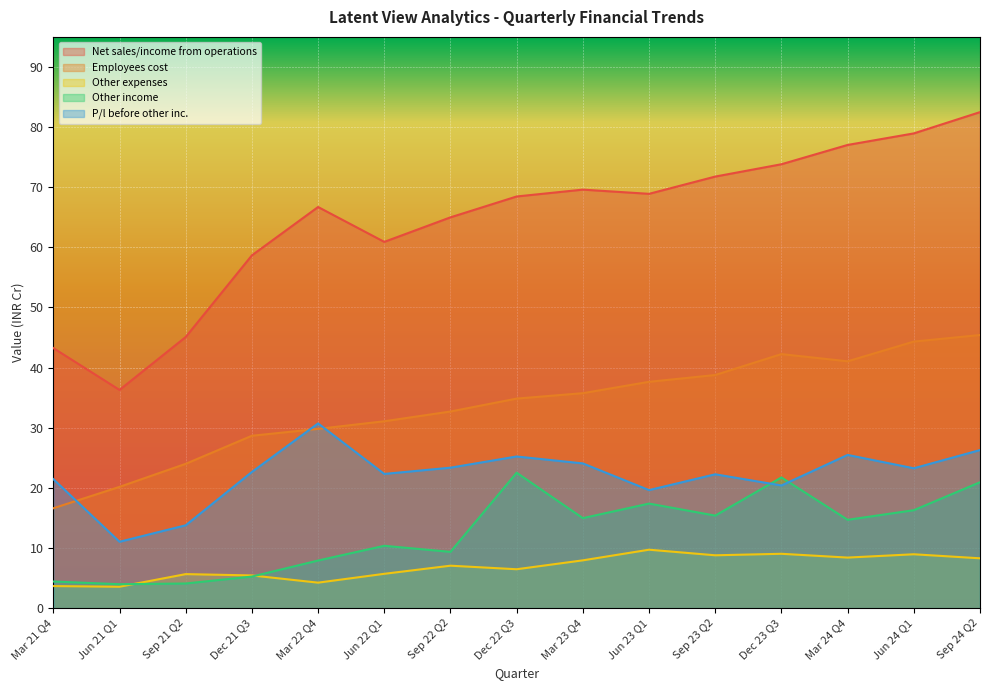

What is the sum of all Other income values?

189.3